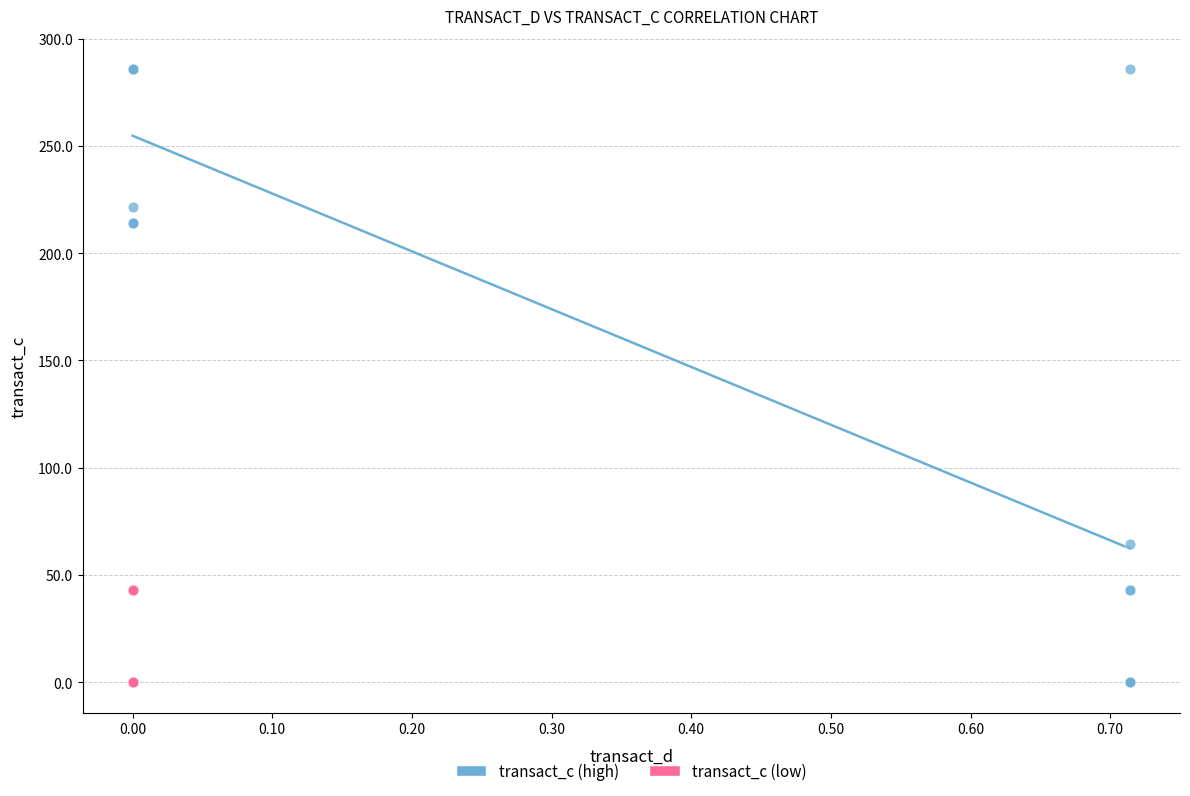

Which series reaches the maximum Y coordinate?

transact_c (high)